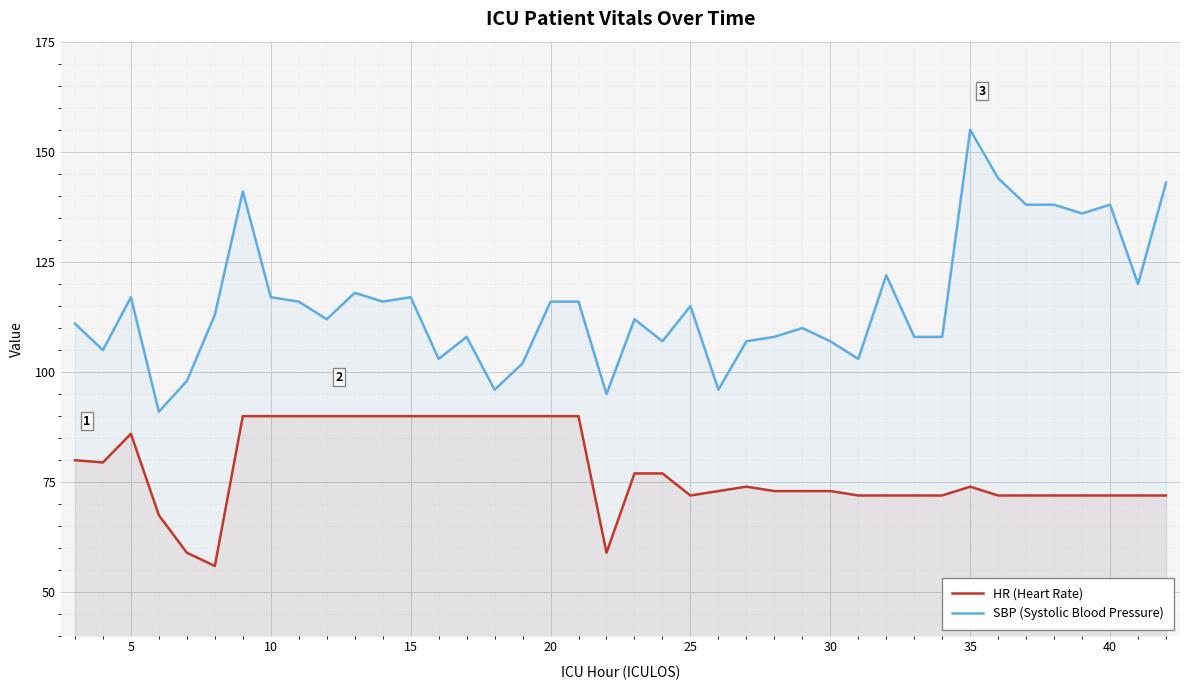

Which series has the widest spread of values?

SBP (Systolic Blood Pressure)